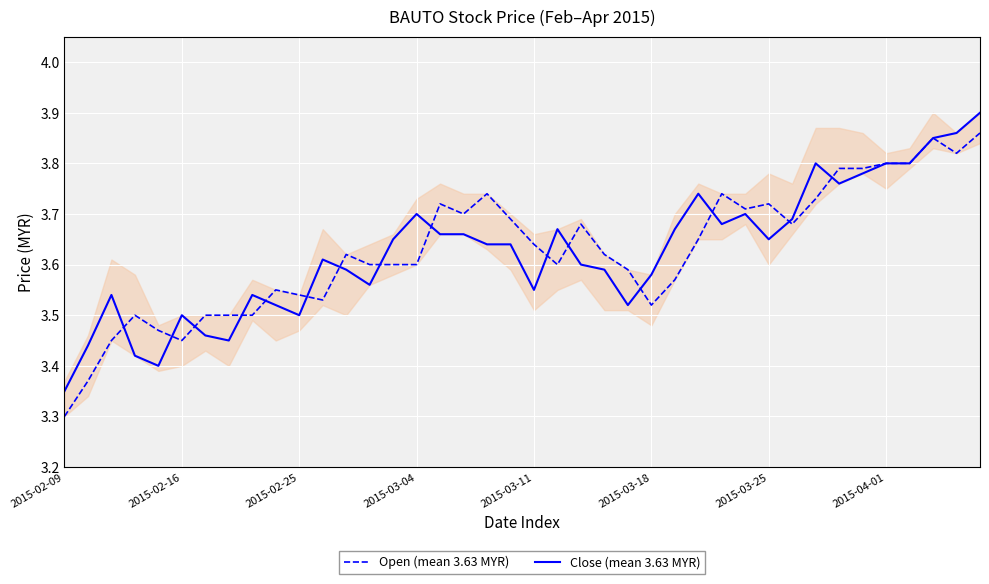

What are all the series names shown in the legend?

Open (mean 3.63 MYR), Close (mean 3.63 MYR)